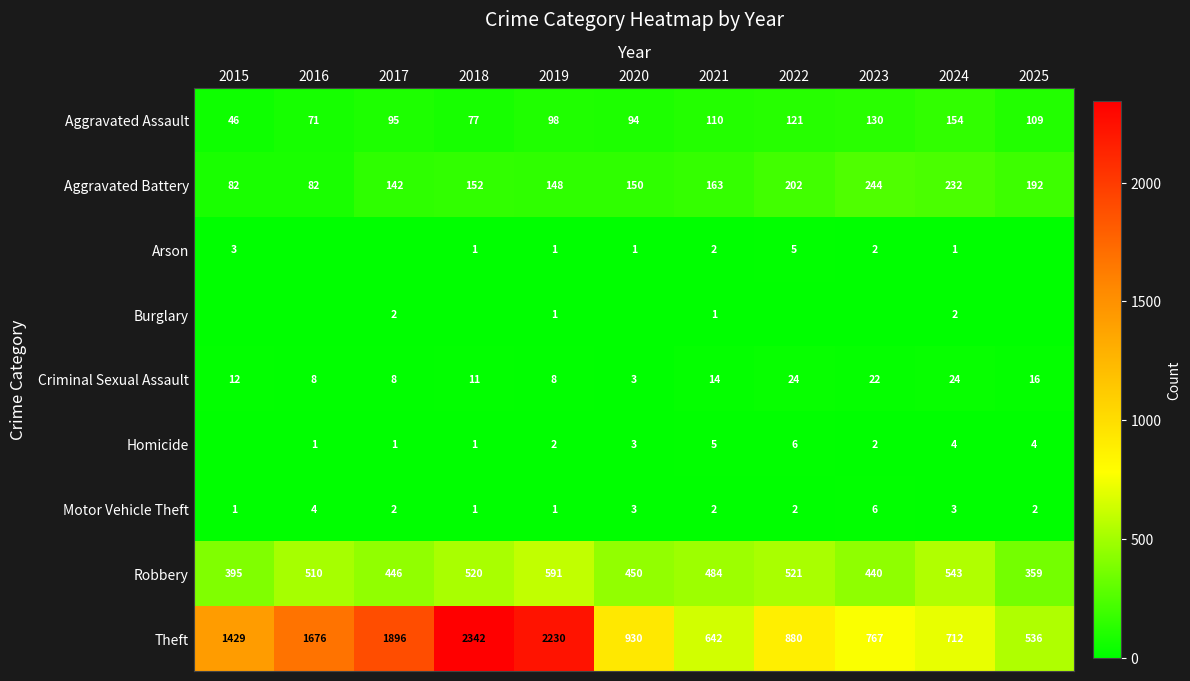

What is the lowest value of the Criminal Sexual Assault series?

3